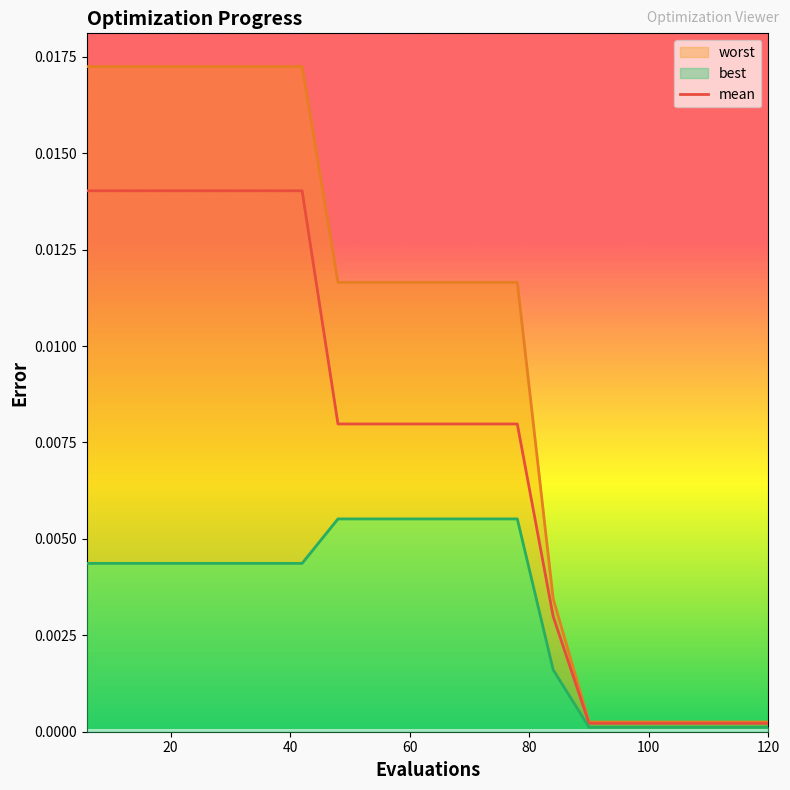

Rank the series by their average value, from lowest to highest.

best, mean, worst